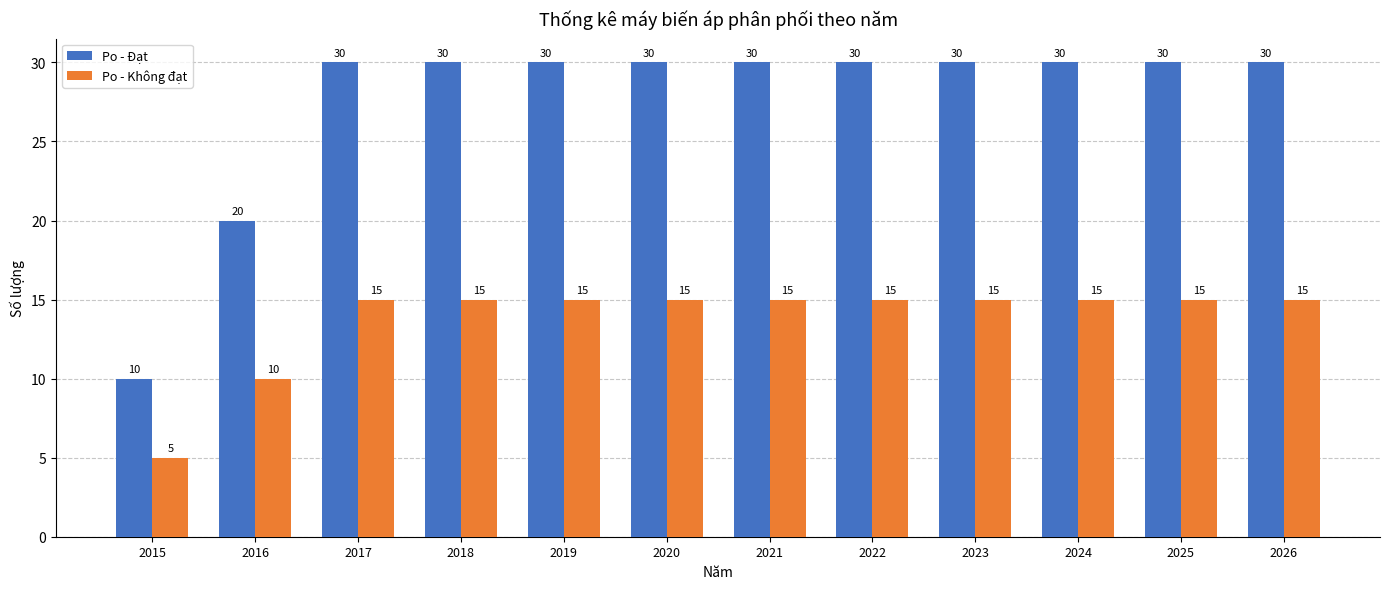

What is the sum of all Po - Đạt values?

330